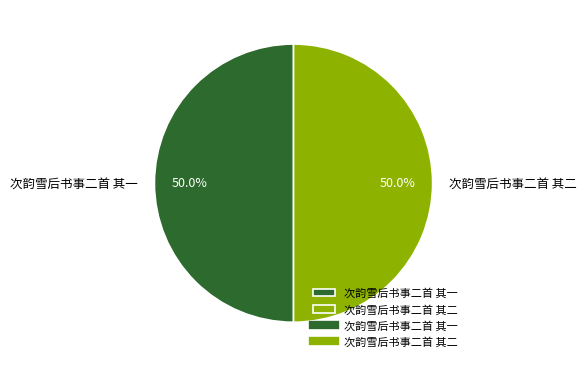

What percentage is NOT represented by 次韵雪后书事二首 其二?

50.0%